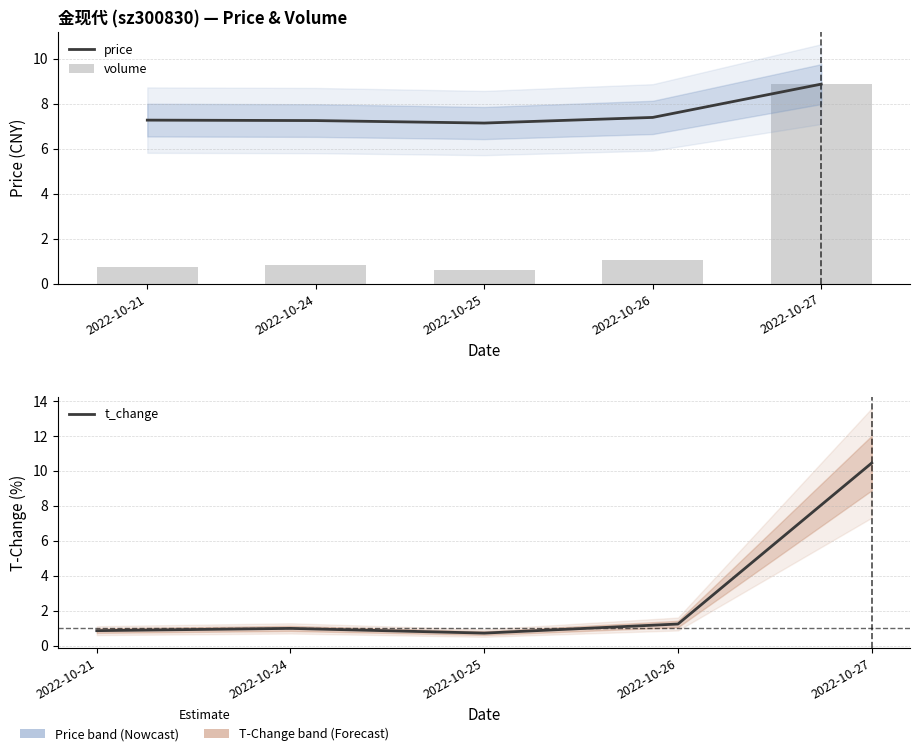

Read the price value at 2022-10-26.

7.4